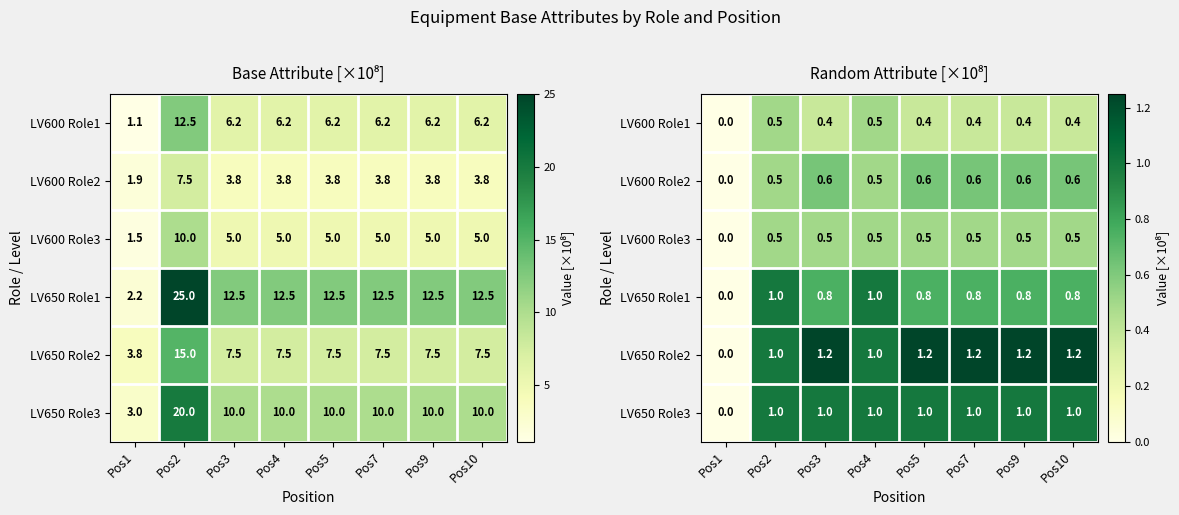

The LV600 Role1 series shows 0.4 at Pos3. True or false?

True